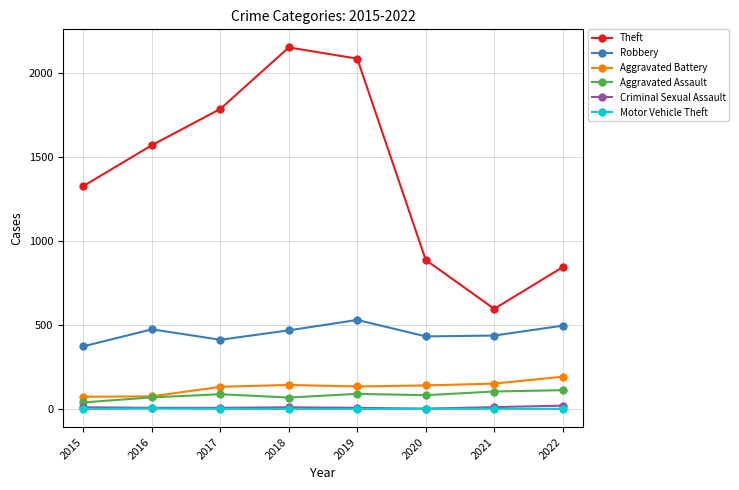

How many lines are shown in the chart?

6